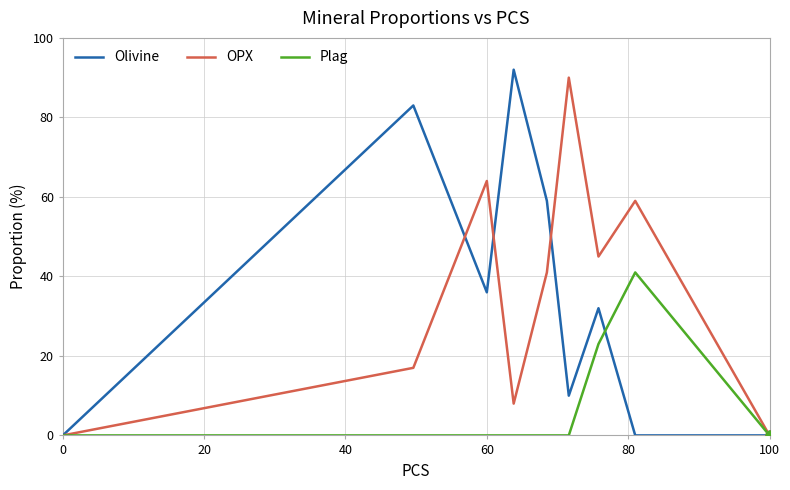

What are all the series names shown in the legend?

Olivine, OPX, Plag